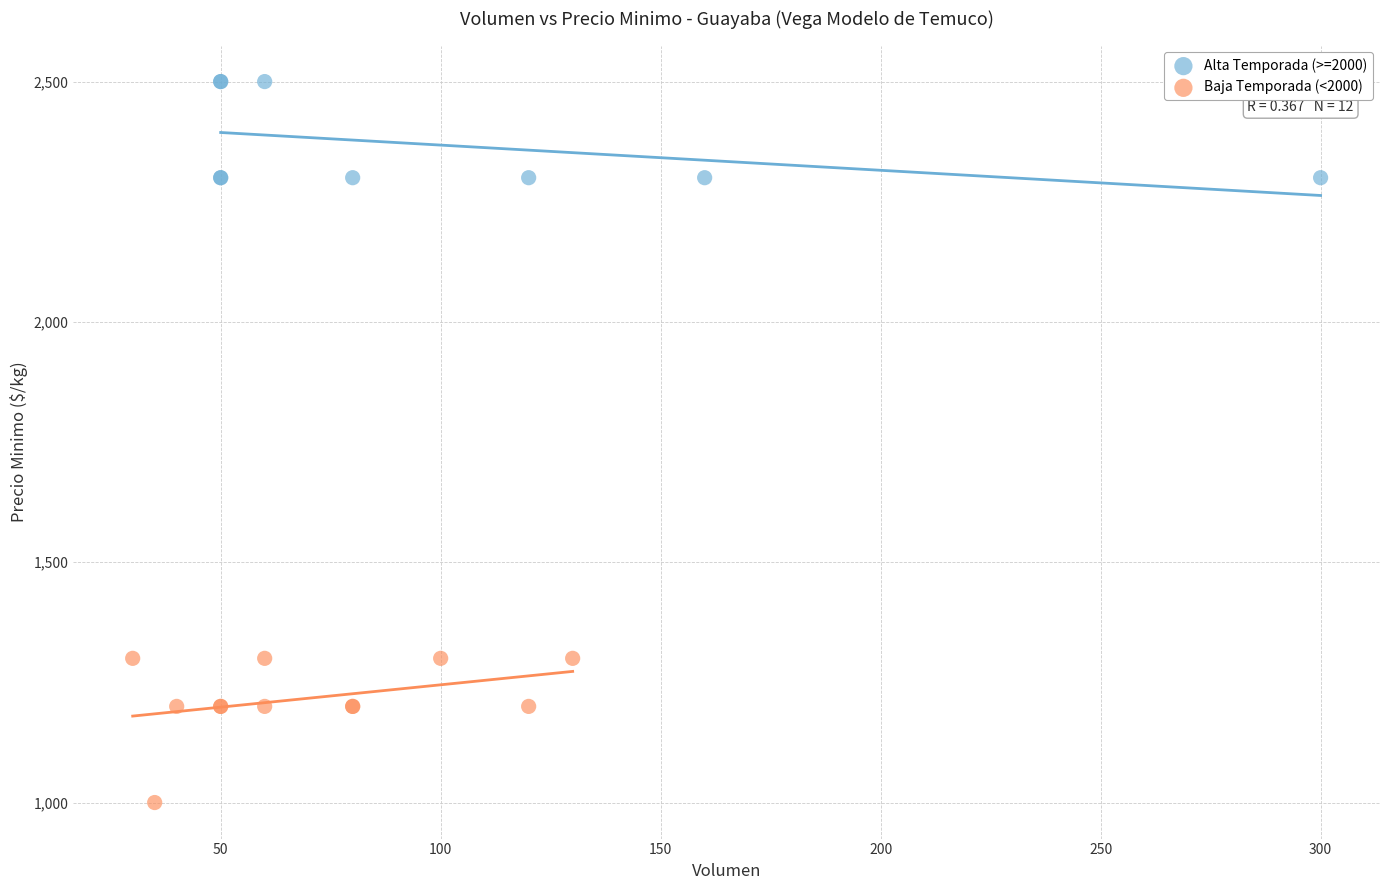

Which series contains the highest Y value?

Alta Temporada (>=2000)